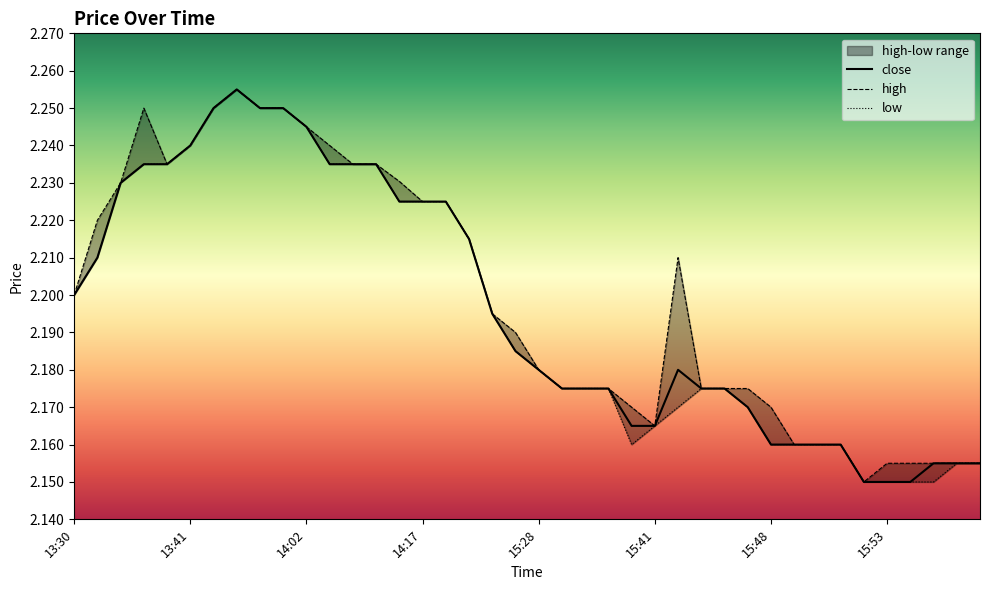

List the series in order of their peak value, lowest first.

close, high, low